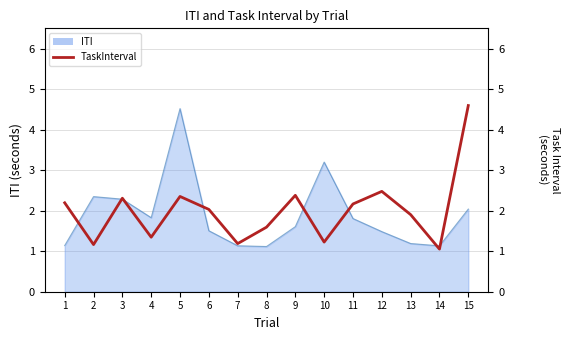

Rank the categories by value from highest to lowest.

15, 12, 9, 5, 3, 1, 11, 6, 13, 8, 4, 10, 7, 2, 14